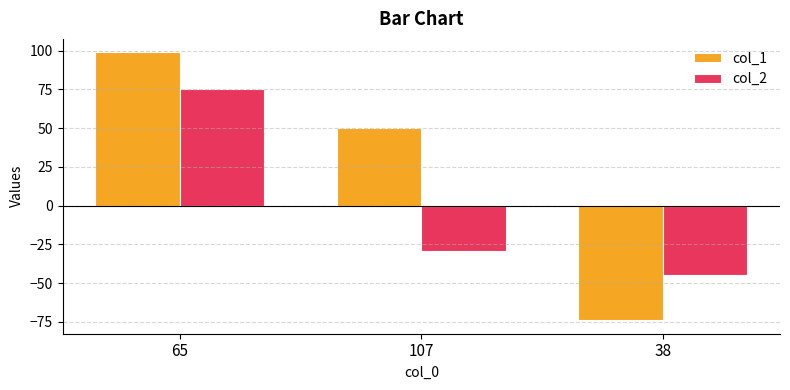

At which category does the chart reach its peak across all series?

65